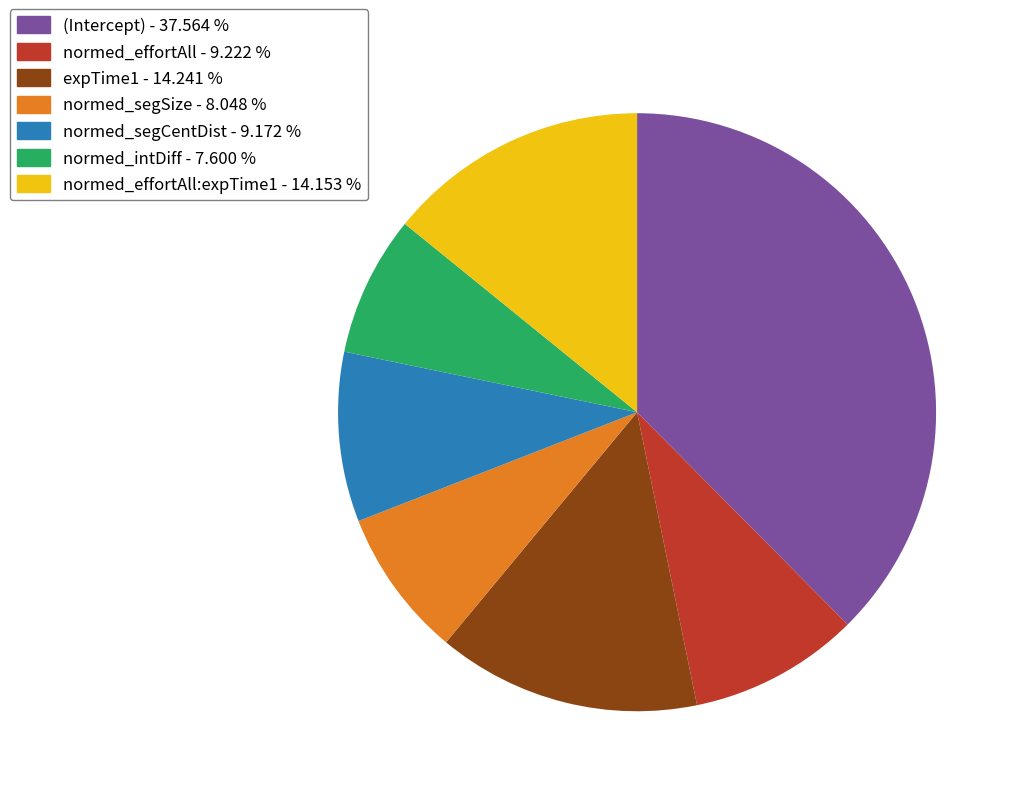

Does any single category account for the majority?

No